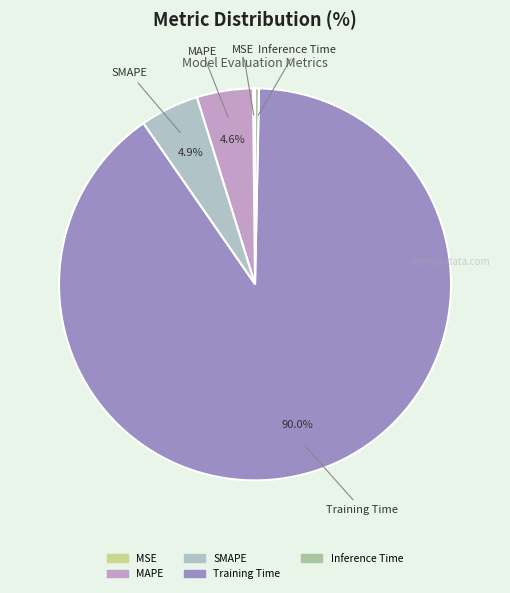

To the nearest percent, what portion does SMAPE represent?

5%